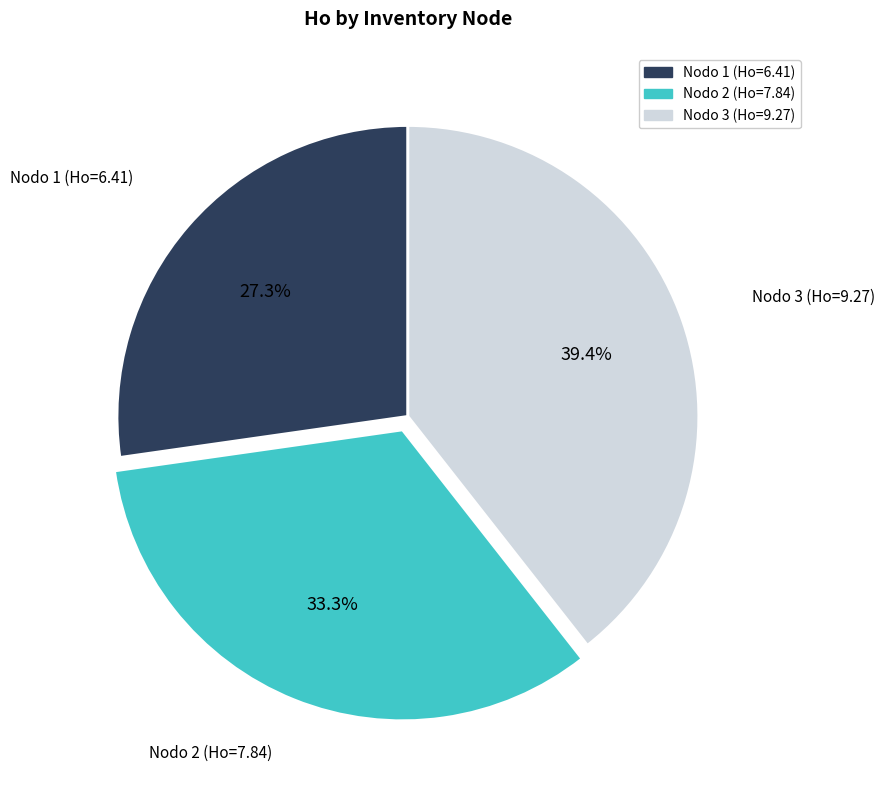

Does any single category account for the majority?

No